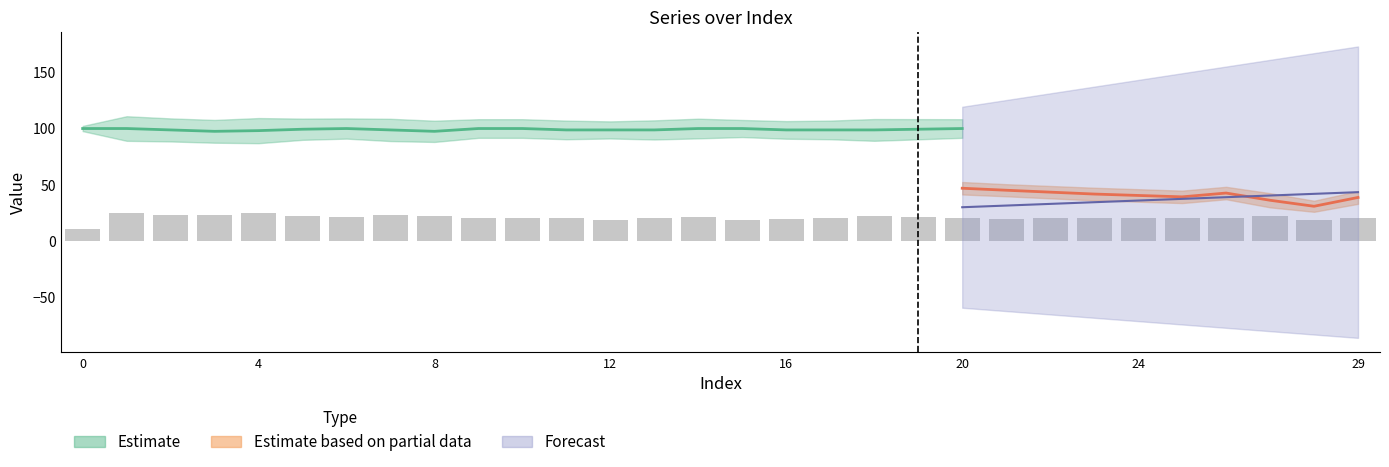

What is the sum of the values at 15 and 9?

38.9